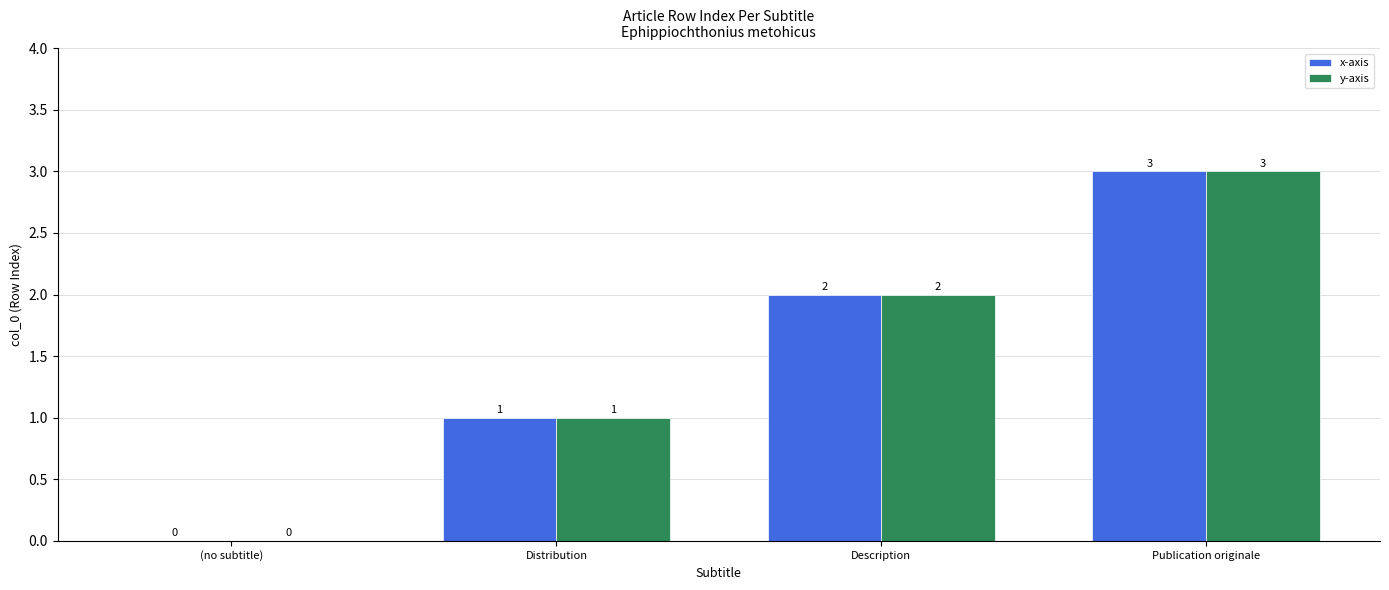

What is the sum of all y-axis values?

6